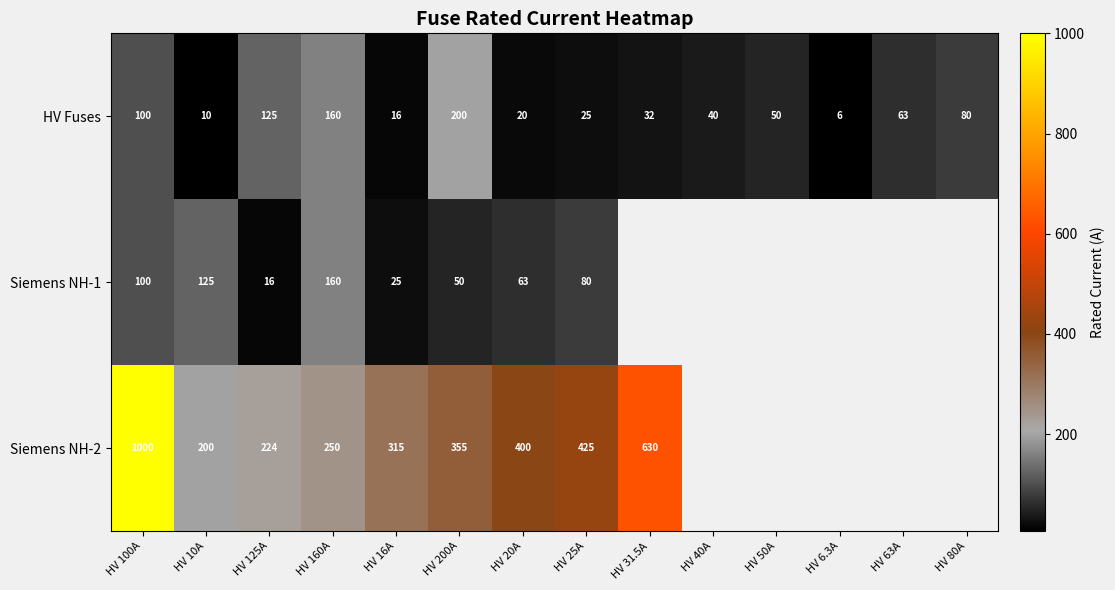

Between HV 100A and HV 16A, which series saw the biggest shift?

Siemens NH-2